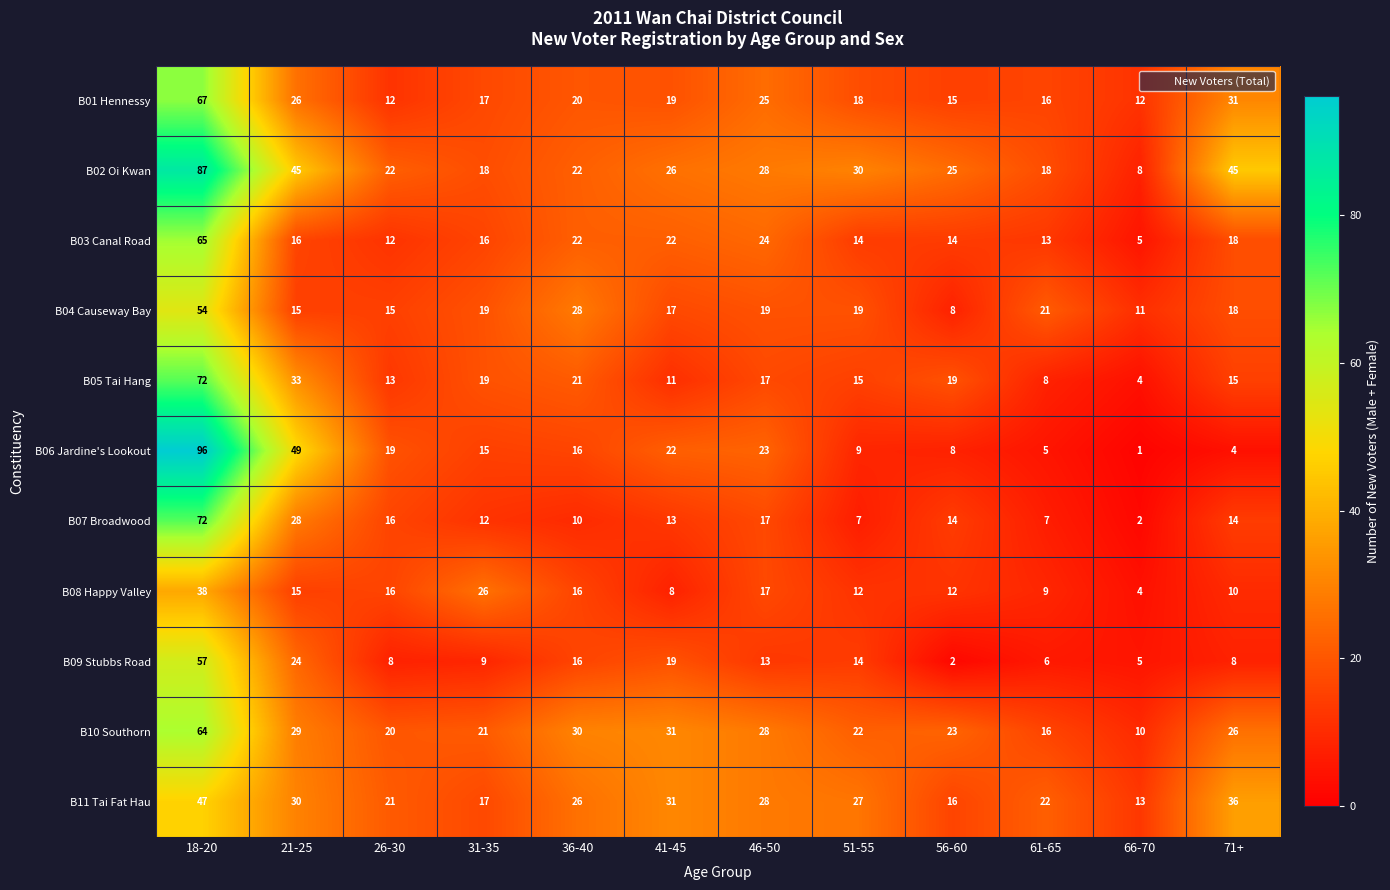

Which series has the largest total across all categories?

B02 Oi Kwan